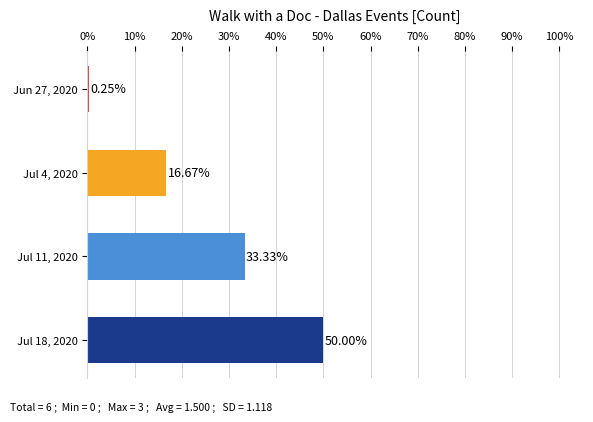

What is the change in value from Jul 11, 2020 to Jul 18, 2020?

+16.7